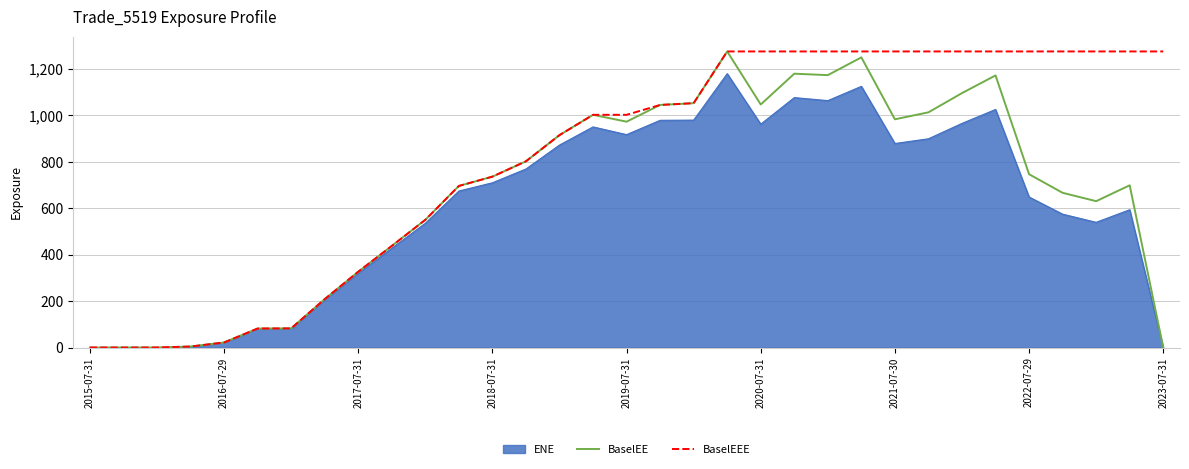

Rank the series by their average value, from lowest to highest.

ENE, BaselEE, BaselEEE